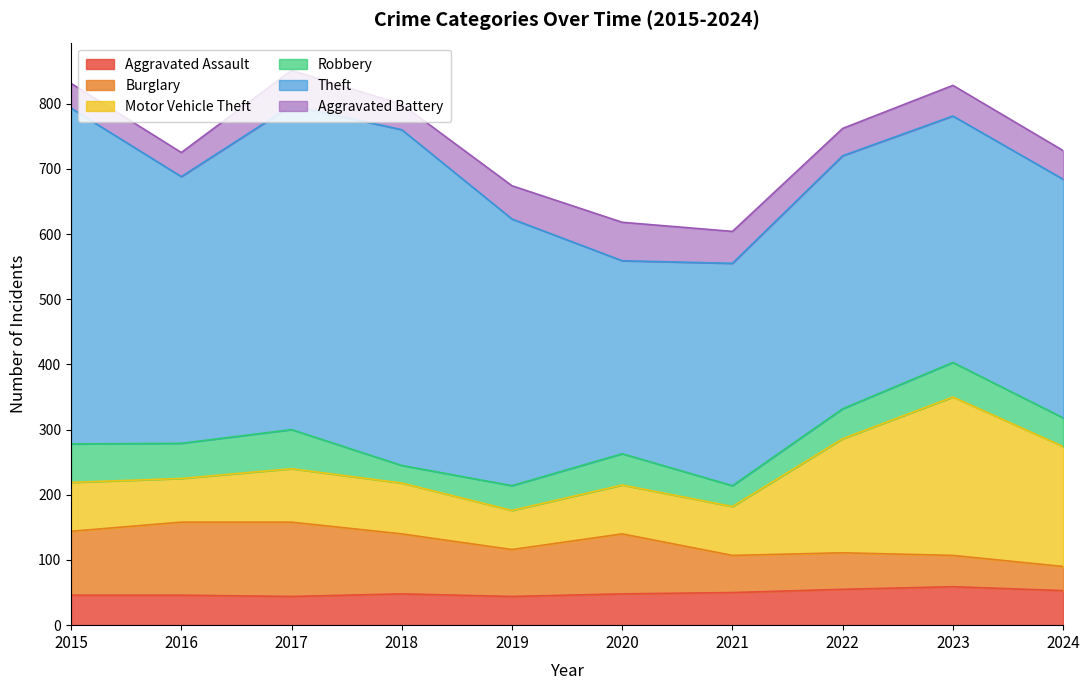

Is the value of Theft at 2022 greater than the value of Motor Vehicle Theft at 2016?

Yes